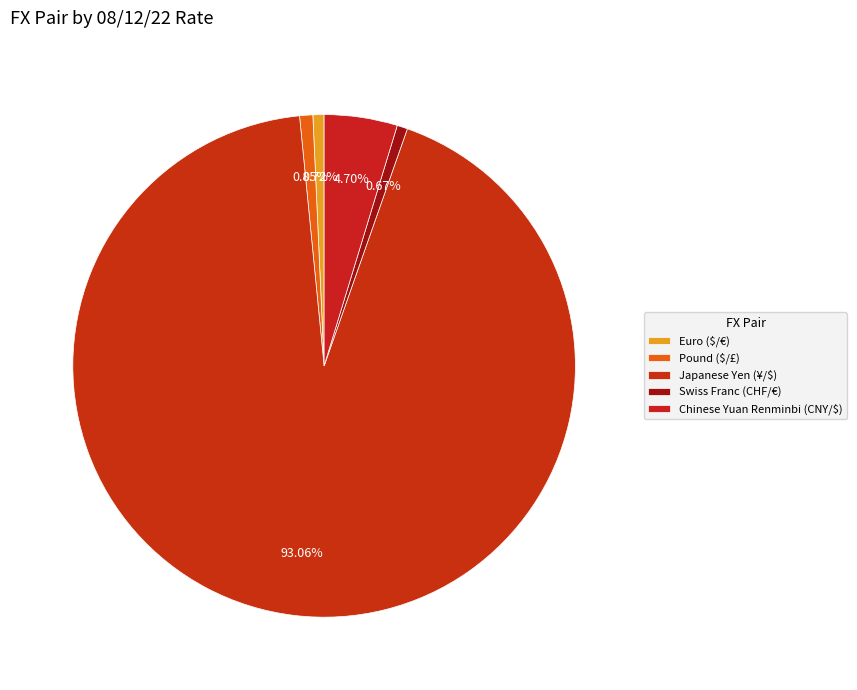

Count the number of slices in the pie.

5